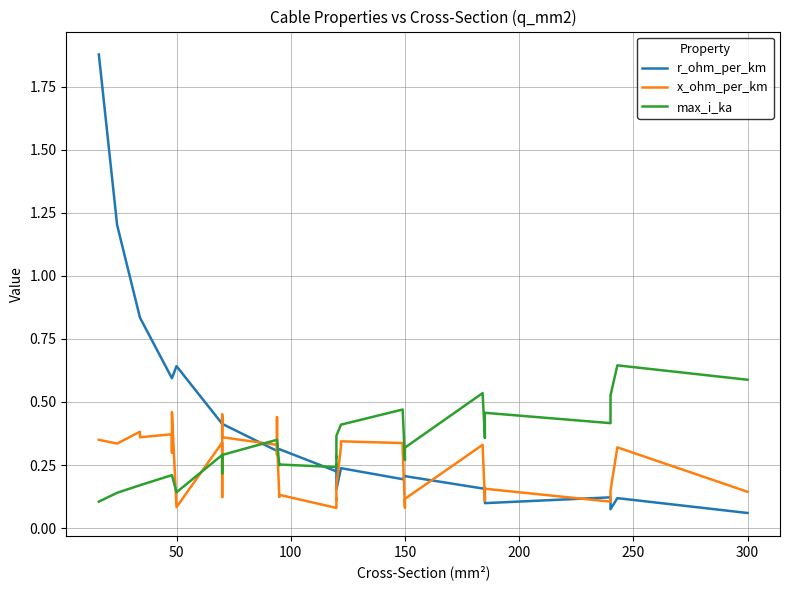

Reading left to right, extract all data points from this chart.

r_ohm_per_km: 1.9	1.2	0.8	0.8	0.6	0.6	0.6	0.6	0.6	0.4	0.4	0.4	0.4	0.4	0.3	0.3	0.3	0.3	0.3	0.3	0.2	0.3	0.3	0.2	0.2	0.2	0.2	0.2	0.2	0.2	0.2	0.2	0.2	0.2	0.1	0.1	0.1	0.1	0.1	0.1
x_ohm_per_km: 0.3	0.3	0.4	0.4	0.4	0.3	0.3	0.5	0.1	0.3	0.1	0.1	0.5	0.4	0.3	0.3	0.4	0.3	0.1	0.1	0.1	0.1	0.1	0.2	0.3	0.3	0.3	0.3	0.1	0.1	0.1	0.3	0.1	0.1	0.2	0.1	0.1	0.1	0.3	0.1
max_i_ka: 0.1	0.1	0.2	0.2	0.2	0.2	0.2	0.2	0.1	0.3	0.2	0.2	0.3	0.3	0.3	0.3	0.3	0.3	0.2	0.3	0.2	0.3	0.3	0.4	0.4	0.4	0.5	0.5	0.3	0.3	0.3	0.5	0.4	0.4	0.5	0.4	0.4	0.5	0.6	0.6